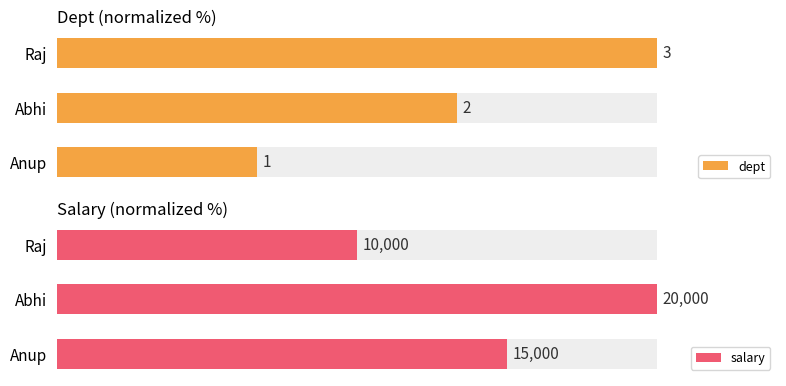

How many groups of bars are there?

3